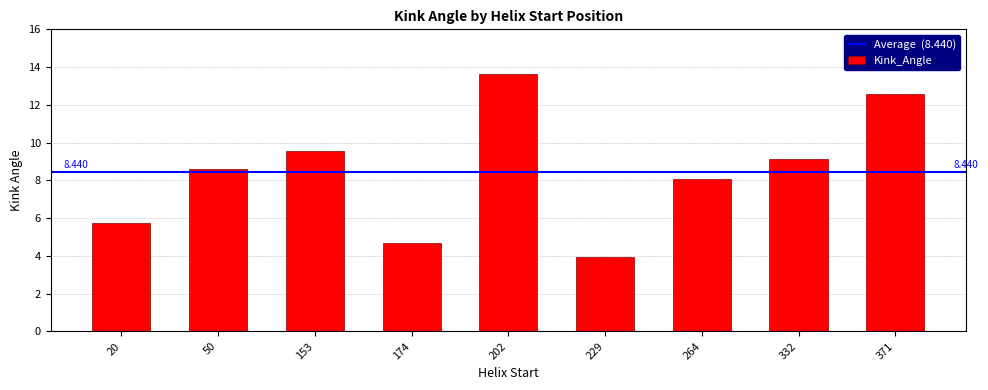

True or false: the data shows 12.7 at 153.

False